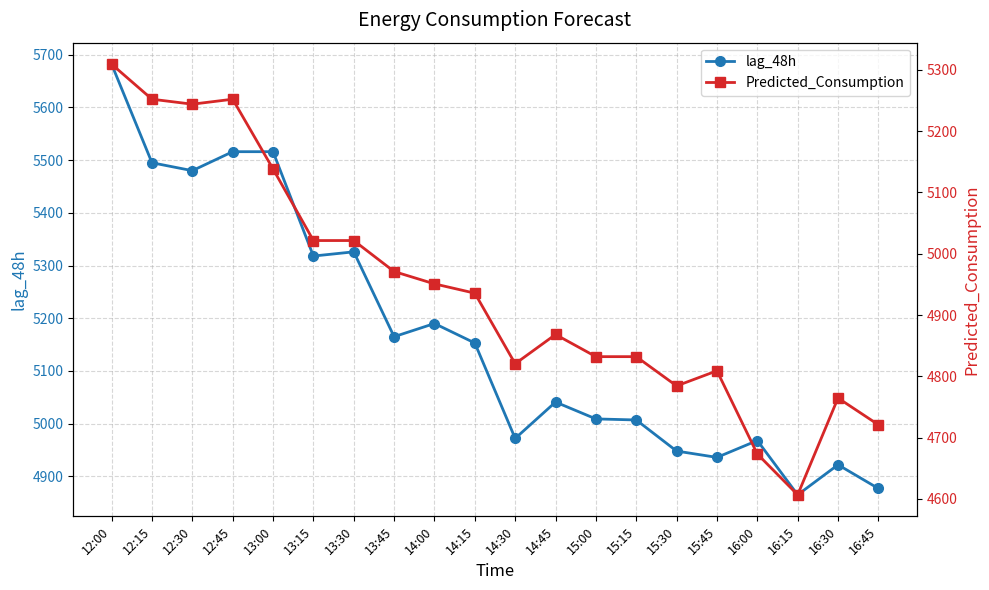

At how many categories does at least one series exceed 5188?

8